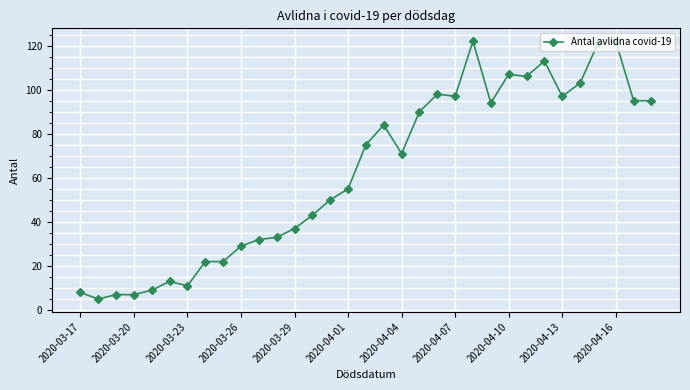

True or false: there are more than 0 points higher than both neighbors.

True